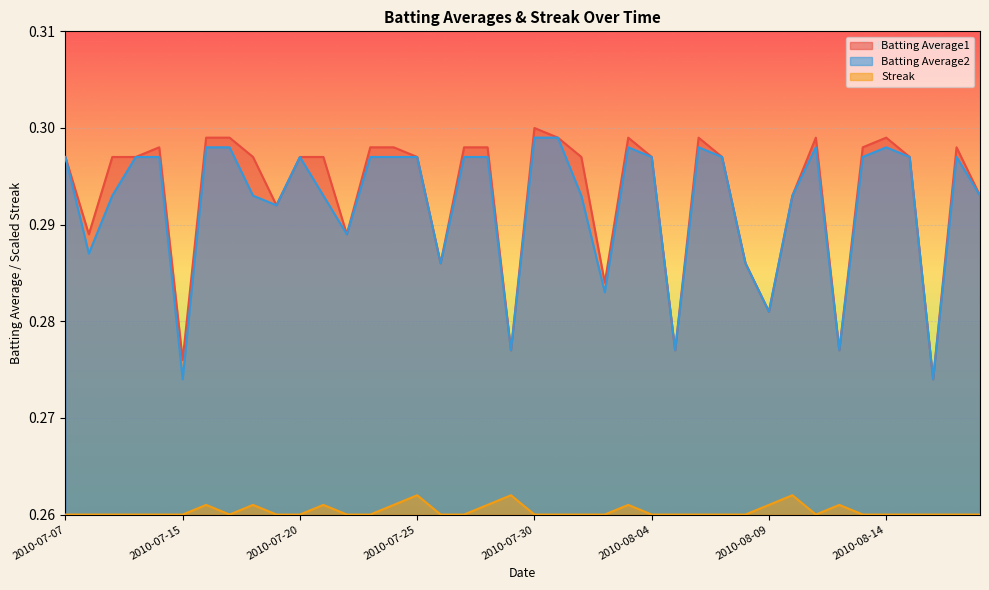

What is the value of the Streak point at the 6th from the left?

0.3